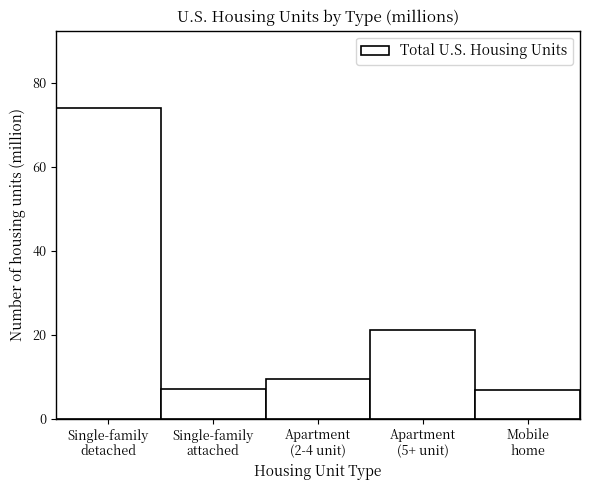

What is the difference between the maximum and second lowest values?

66.9